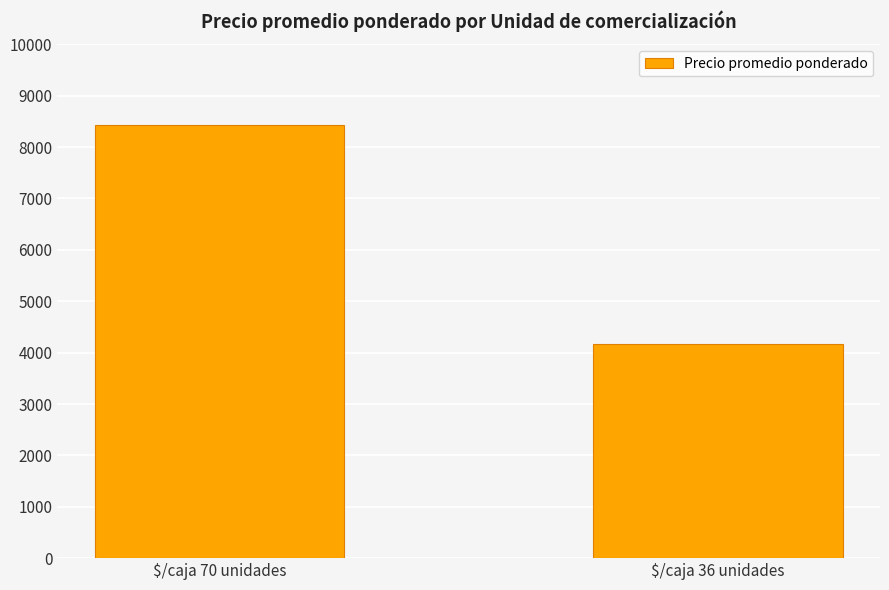

What is the sum of all values?

12588